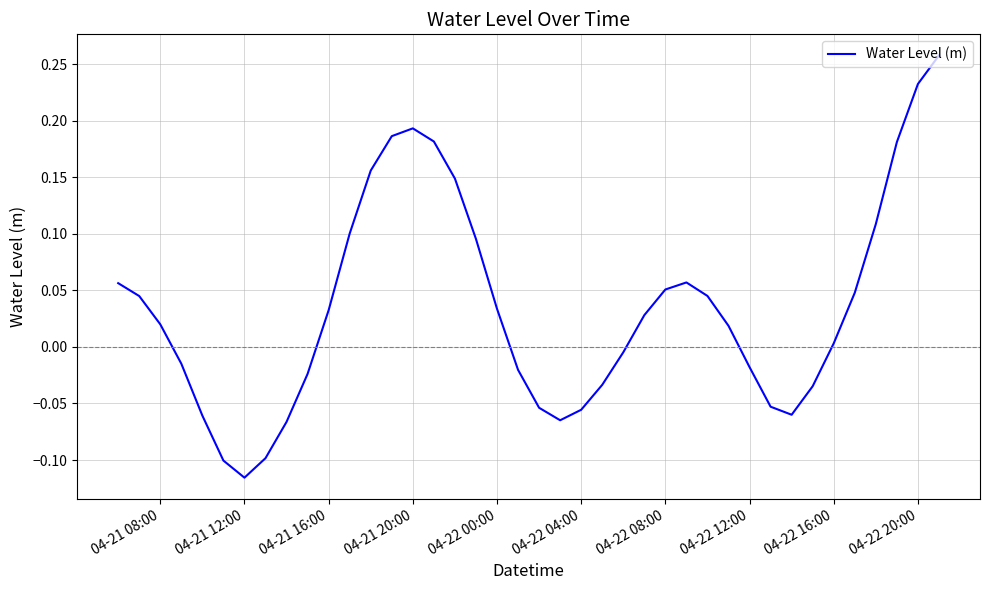

What is the difference between the maximum and minimum values?

0.4